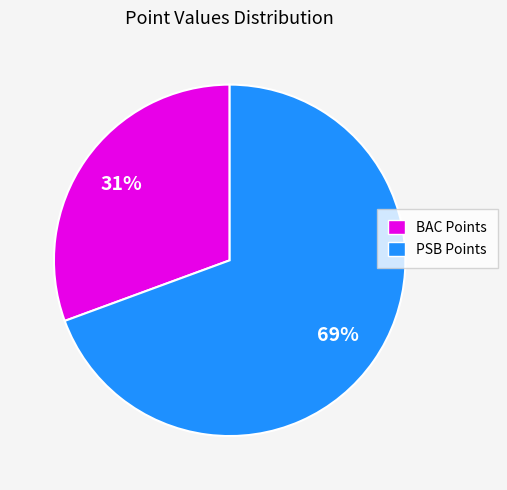

Does any single category account for the majority?

Yes